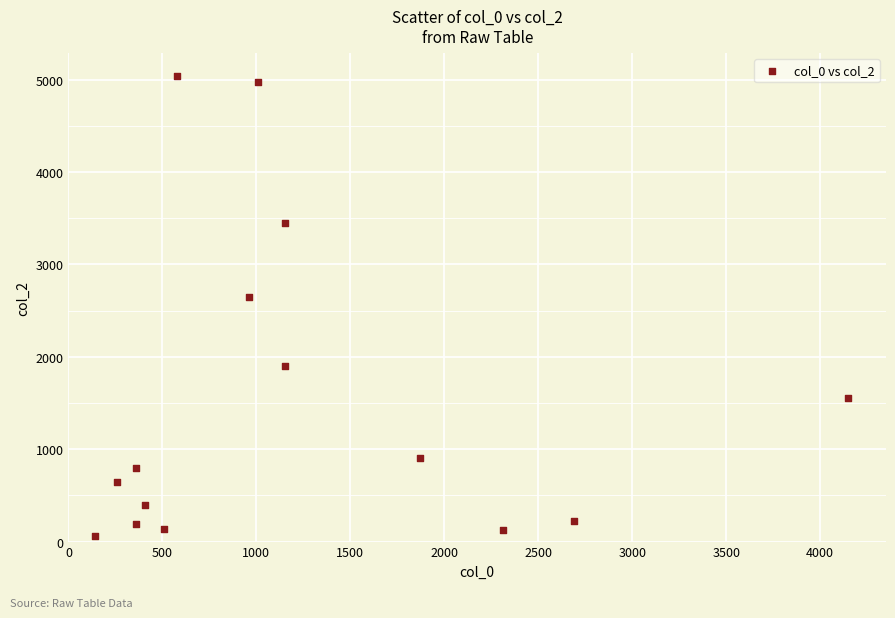

What Y value in the scatter plot is closest to 2550?

2650